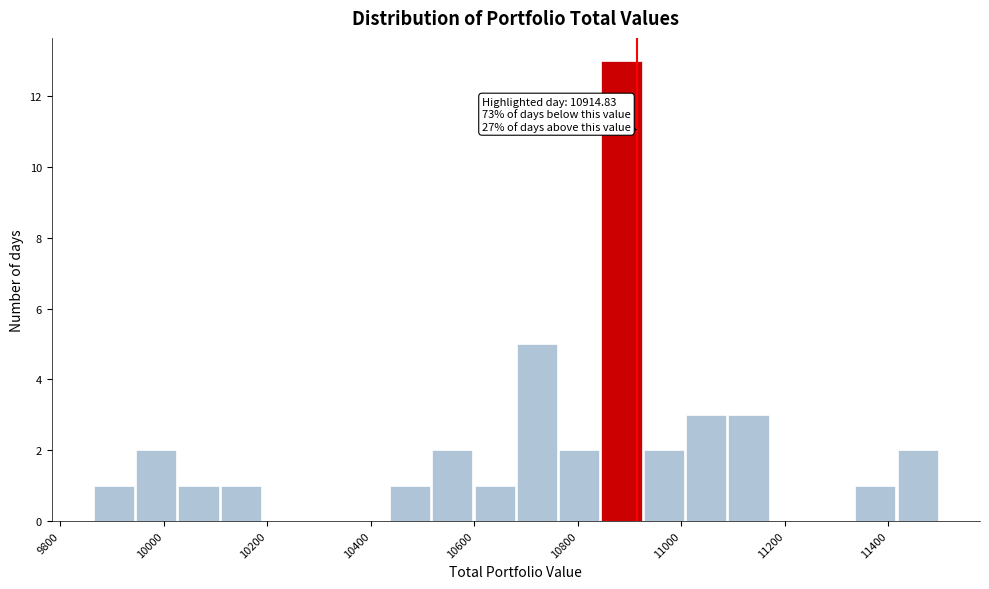

Which range on the x-axis has the tallest bar?

10840 to 10920